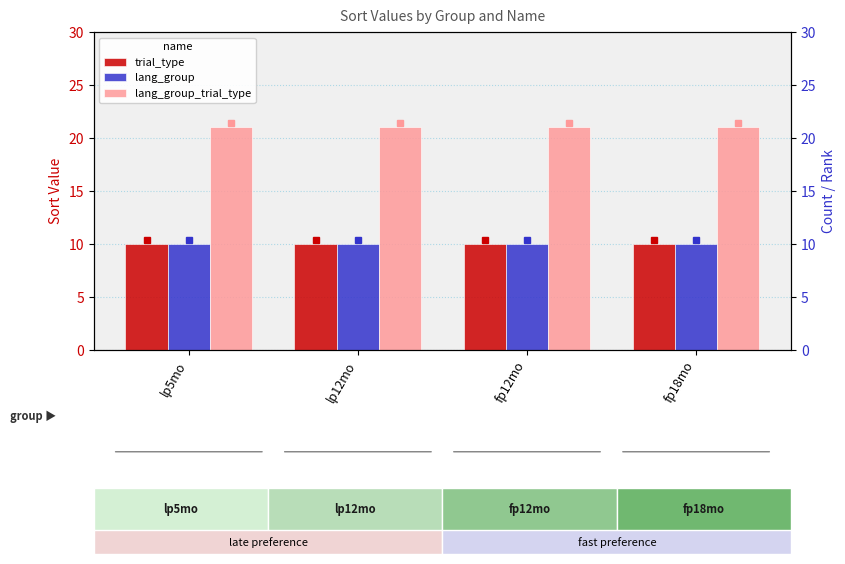

Reading left to right, extract all data points from this chart.

trial_type: 10	10	10	10
lang_group: 10	10	10	10
lang_group_trial_type: 21	21	21	21